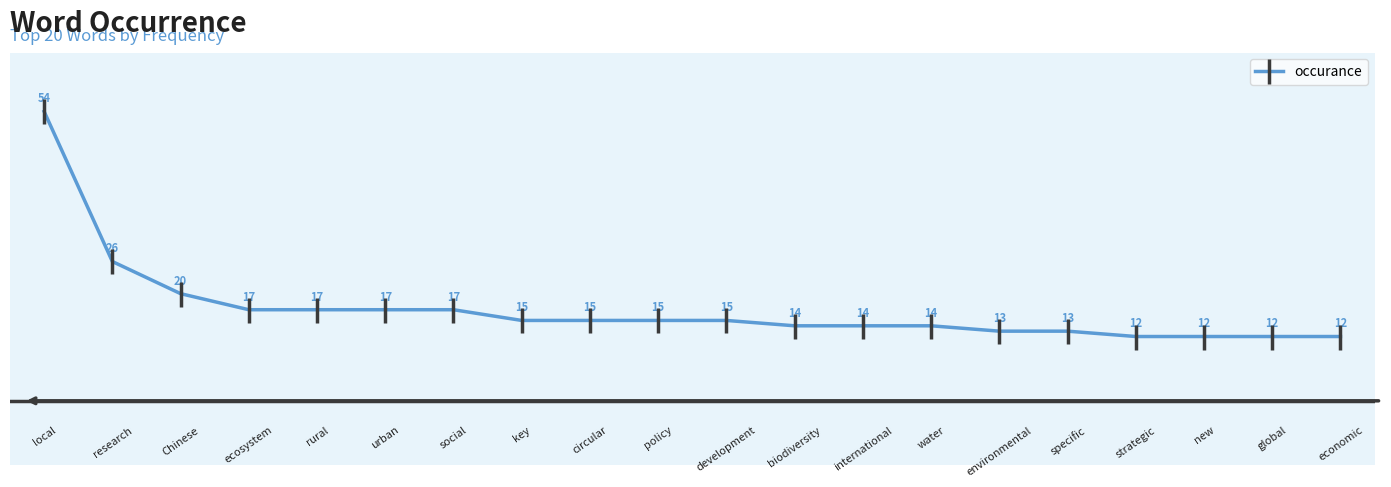

What is the value of the 12th point from the left?

14